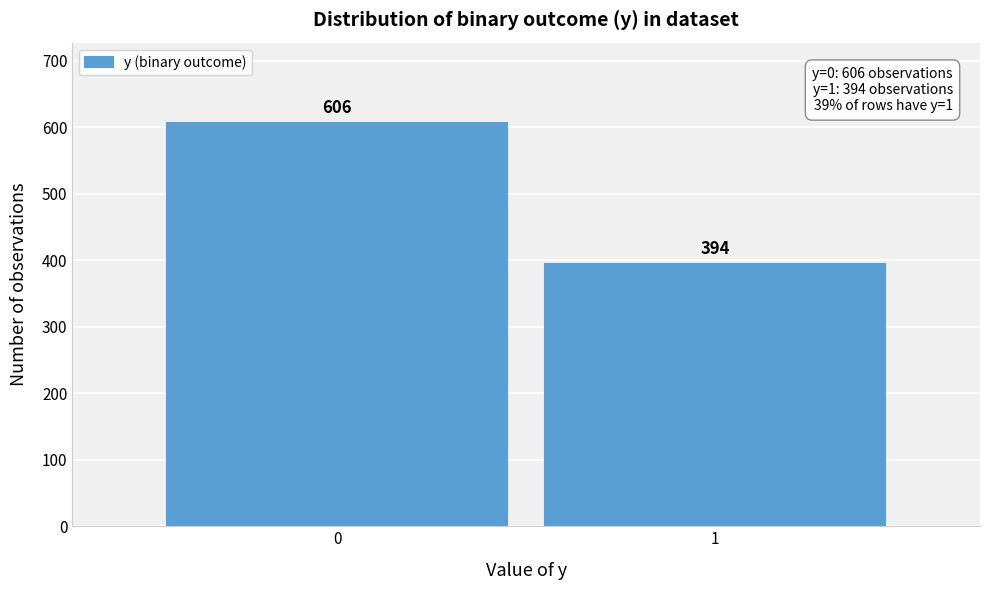

Reading left to right, transcribe all the data shown in this chart.

606	394